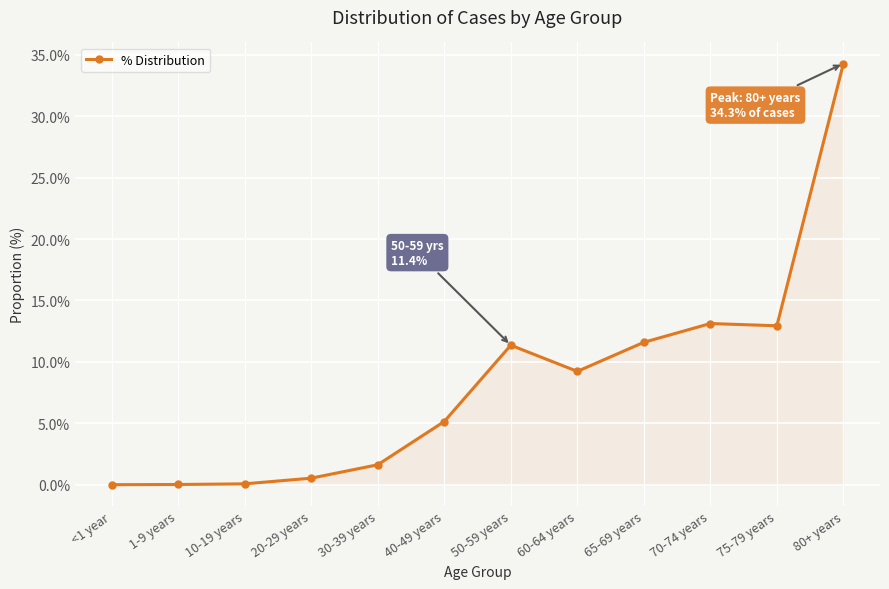

Is it true that the value at 70-74 years is 13.1?

True